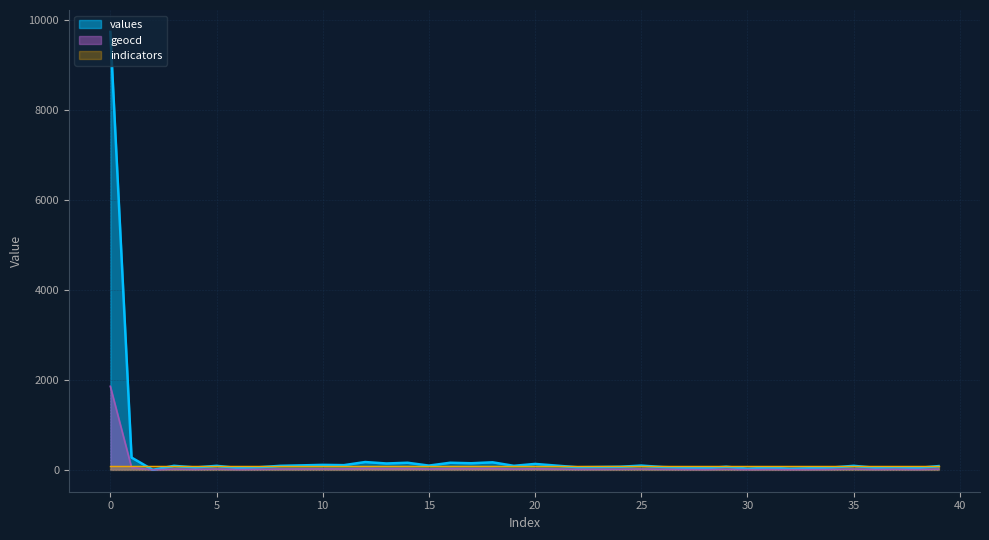

Which series has the widest spread of values?

values